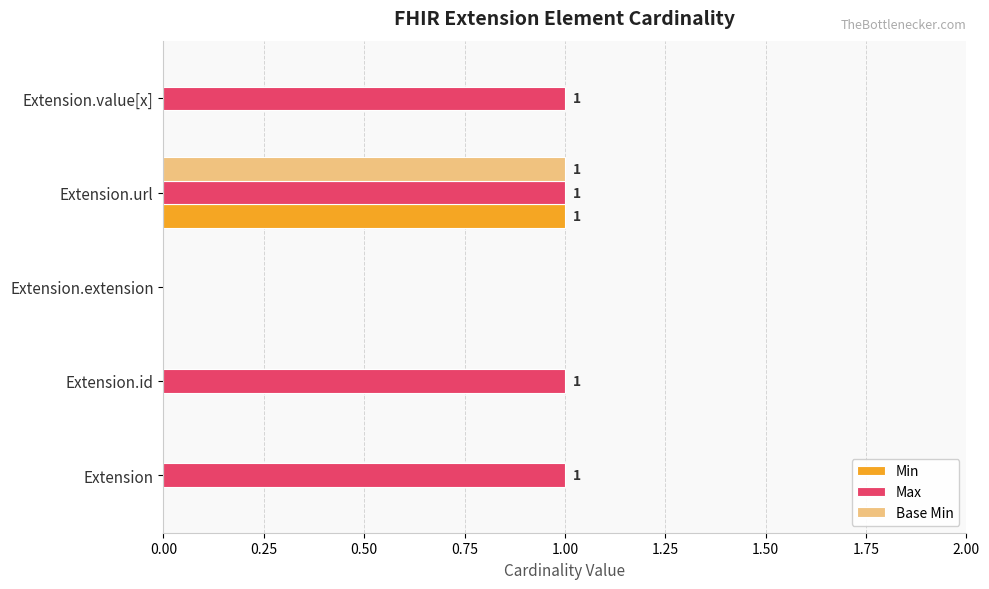

The Base Min series shows 2 at Extension.url. True or false?

False